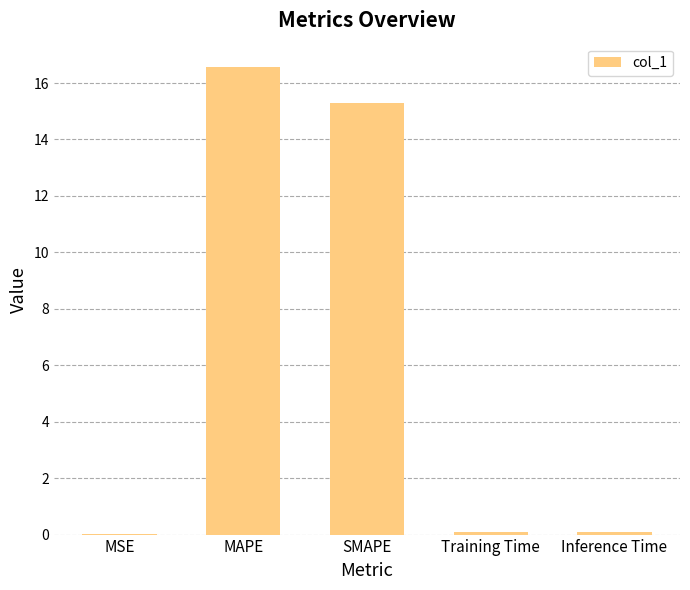

What is the sum of all values?

32.0